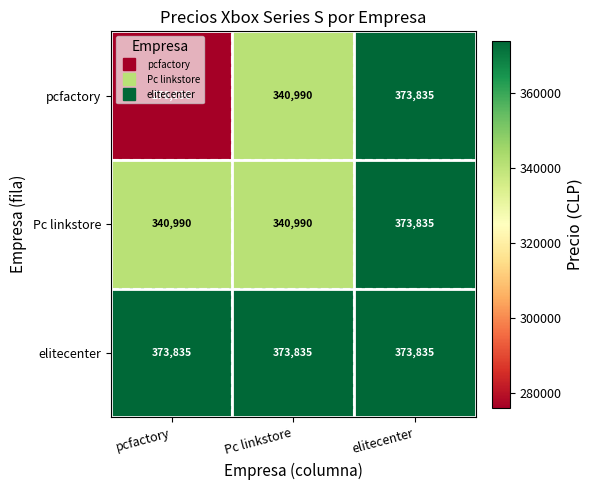

What is the lowest value of the Pc linkstore series?

340990